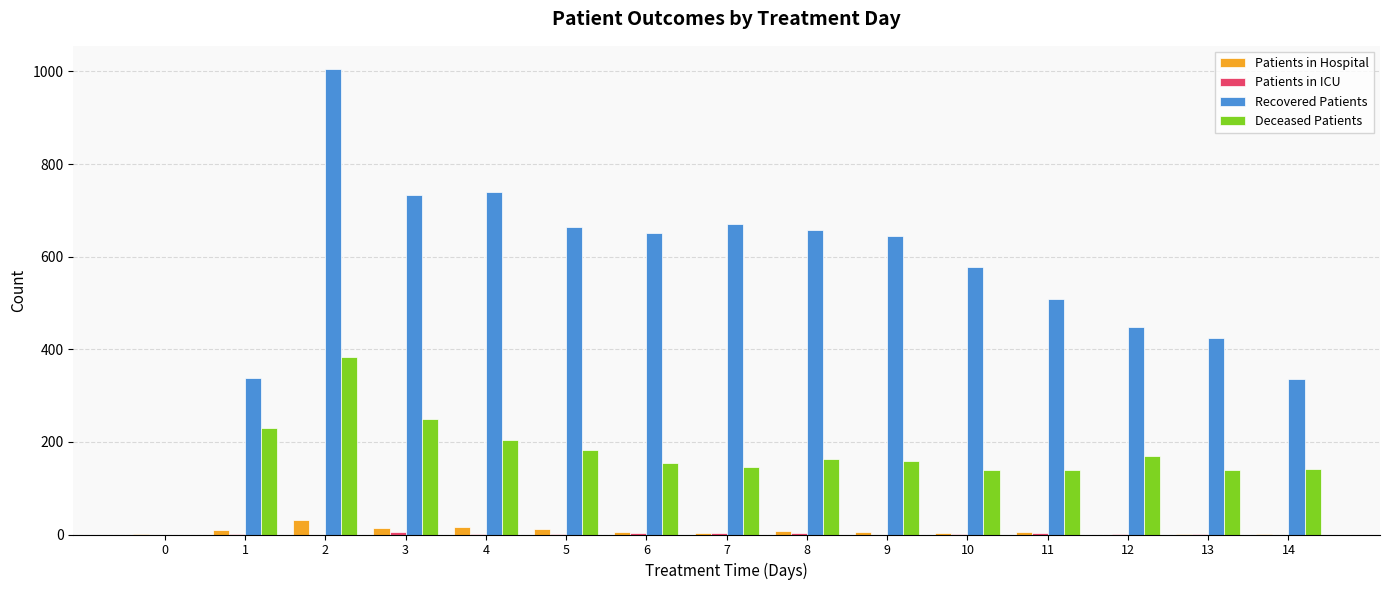

Between 5 and 14, which series saw the biggest shift?

Recovered Patients